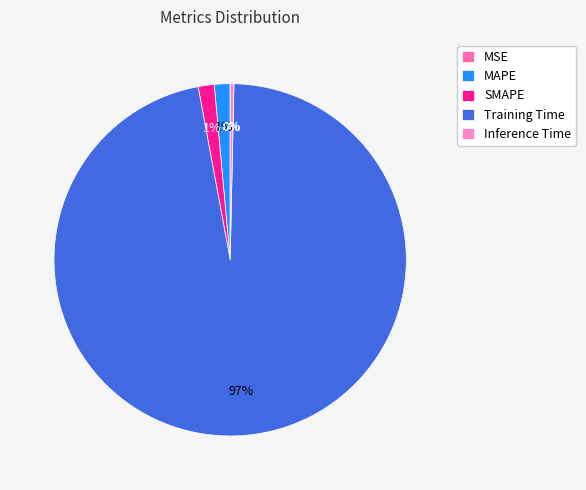

Does Inference Time account for over 50% of the chart?

No